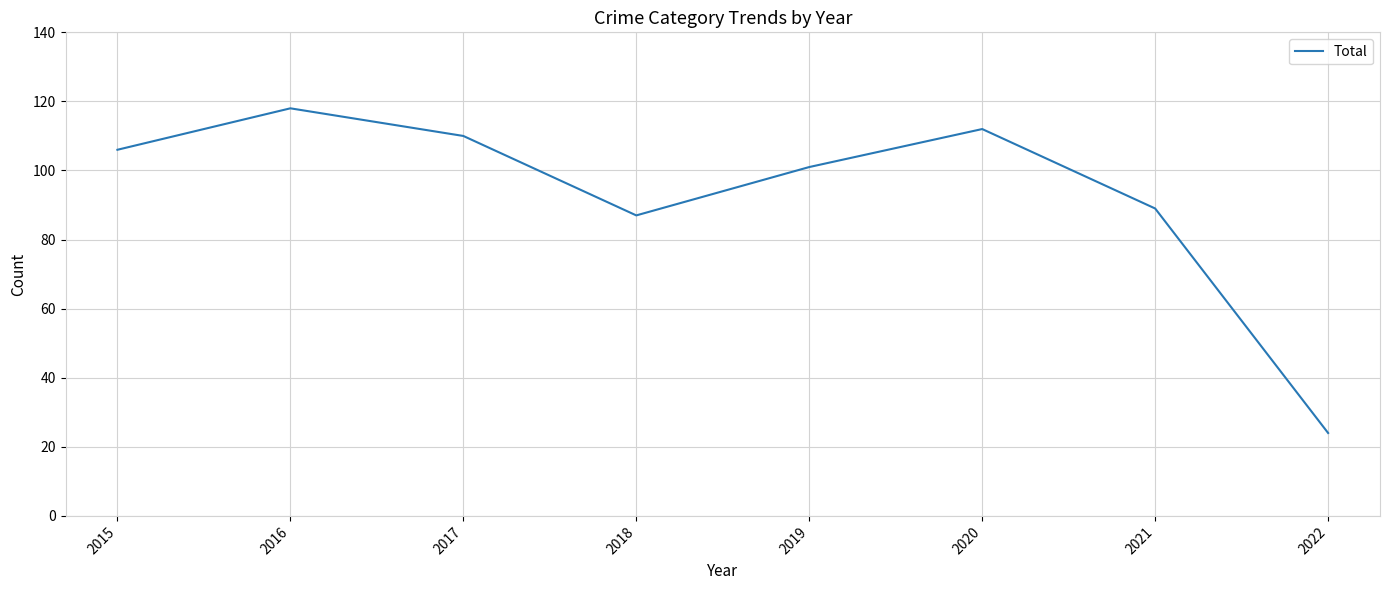

What is the maximum value shown in the chart?

118